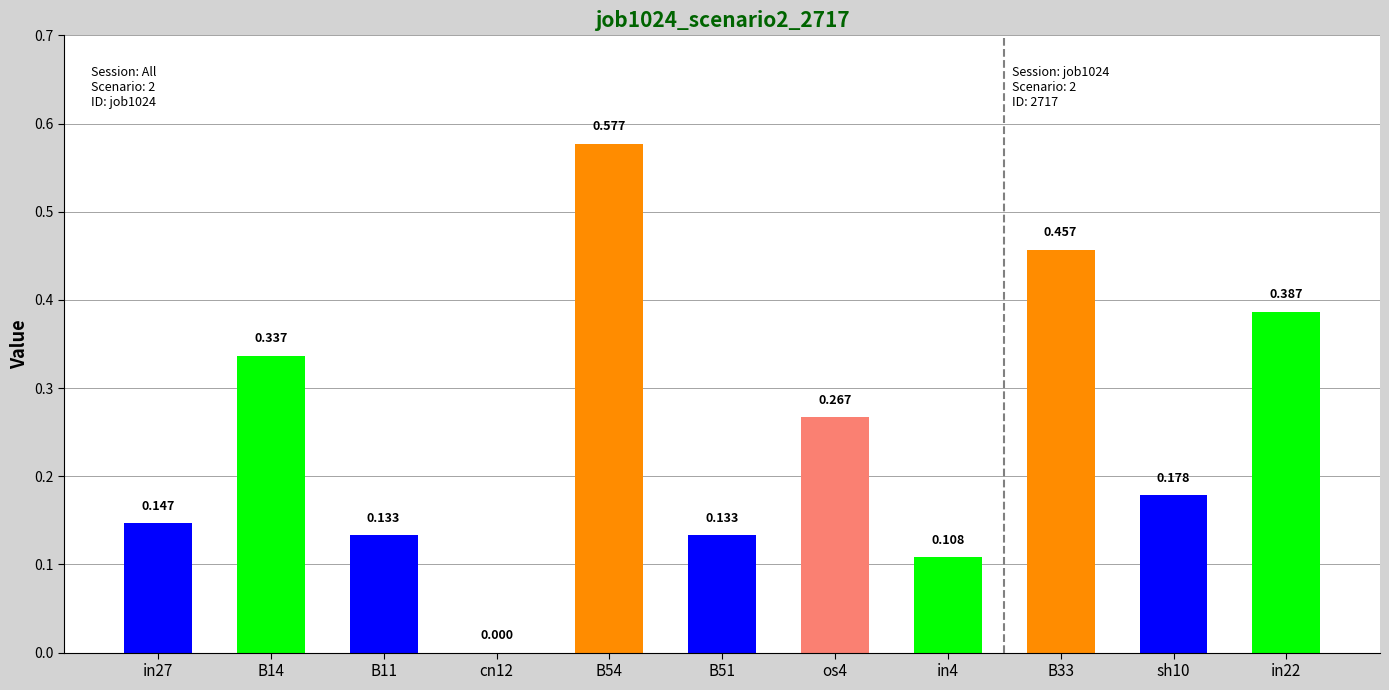

How many data points does each series have?

11